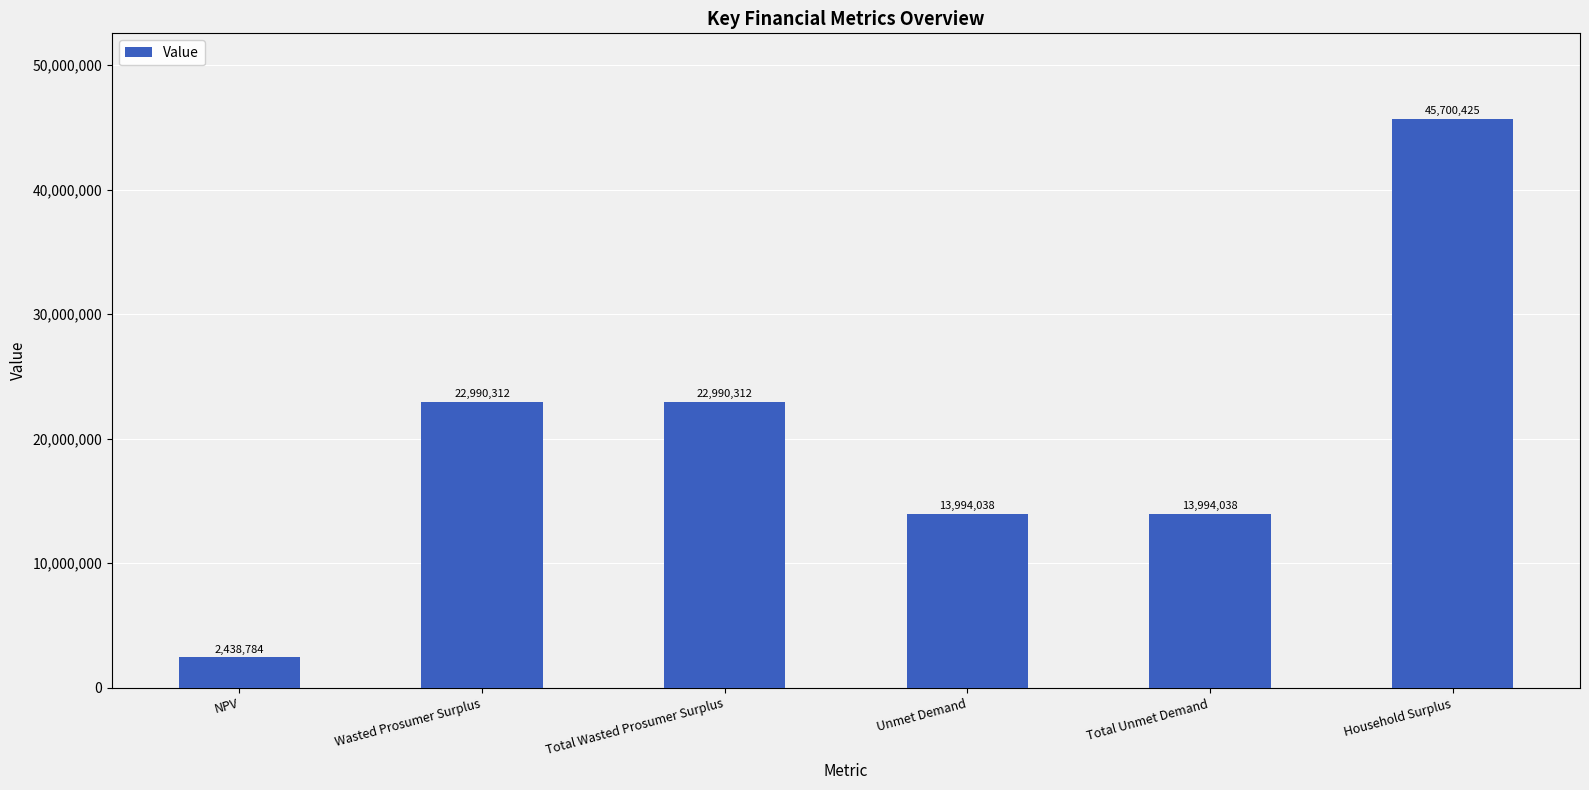

How many bars are there in total?

6